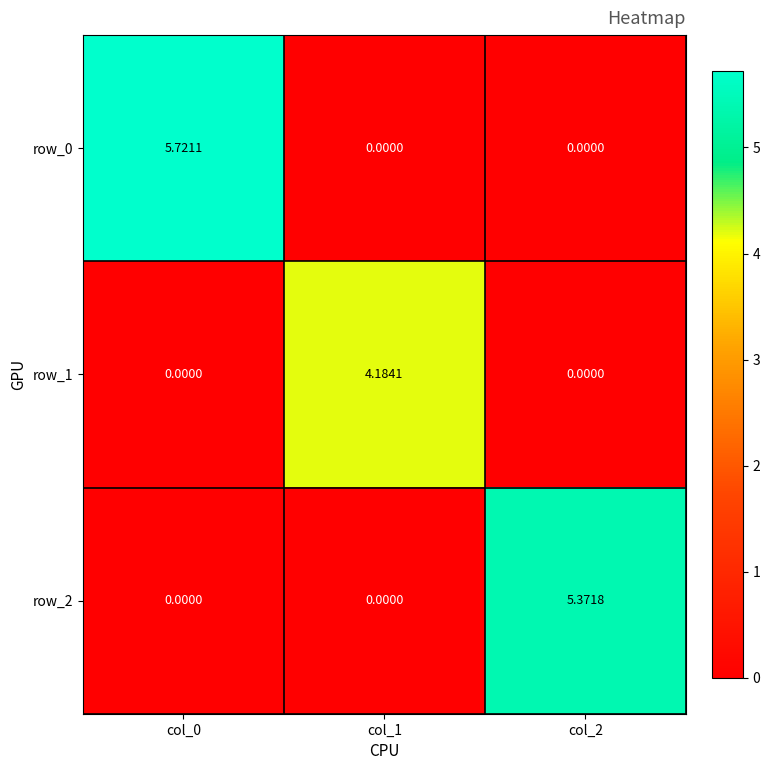

Is it true that row_2 equals -2.7 at col_1?

False